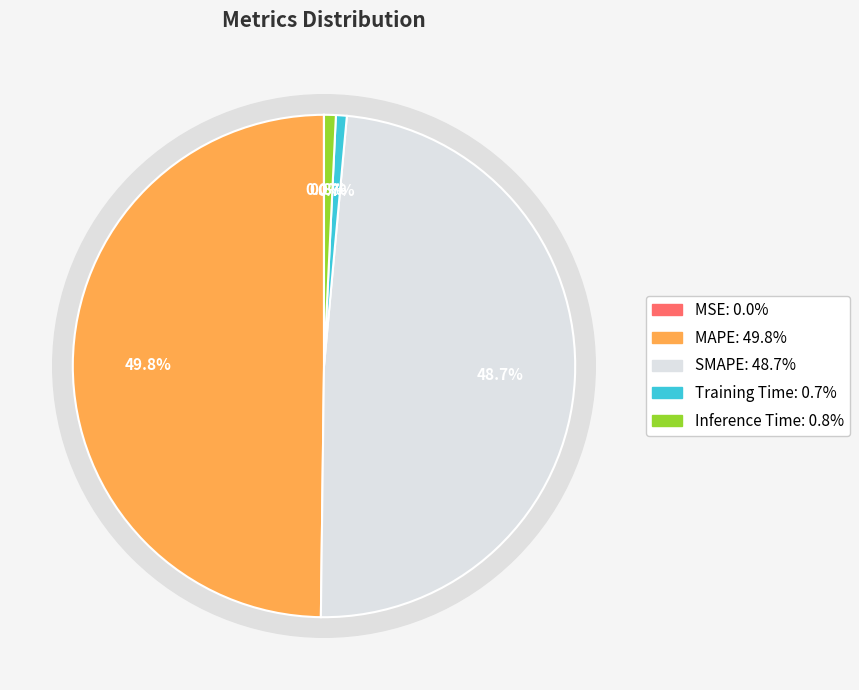

To the nearest percent, what portion does SMAPE represent?

49%